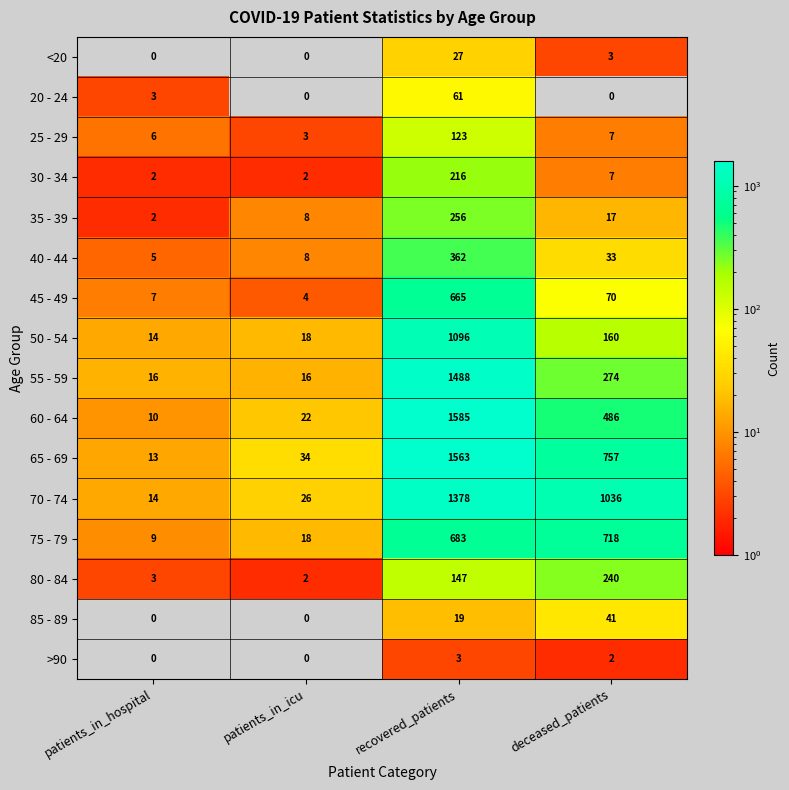

At which label does 50 - 54 first exceed 160?

recovered_patients